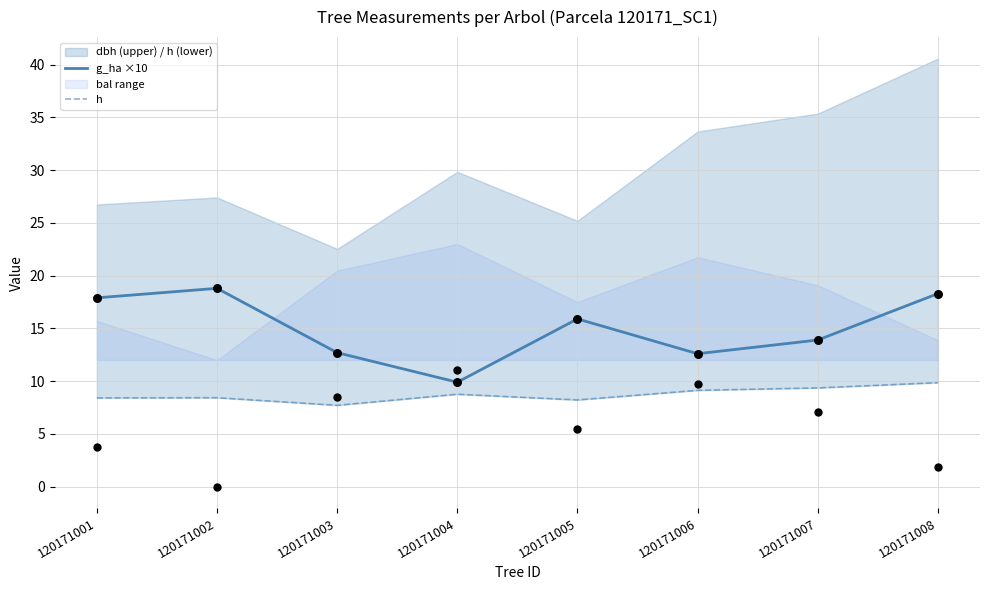

At how many categories does at least one series exceed 8?

8